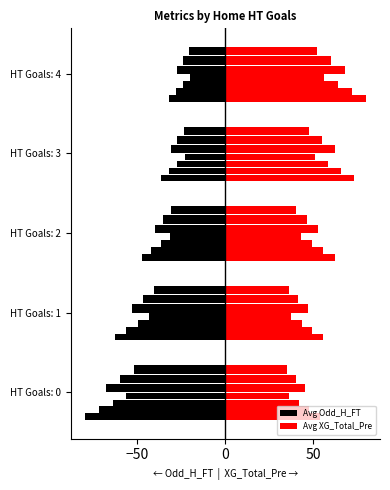

True or false: Avg Odd_H_FT has a value of -36.4 at 50.

True